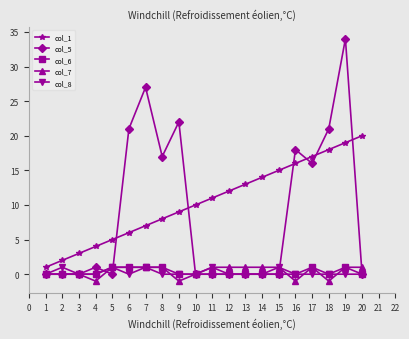

How many categories are shown in the chart?

20